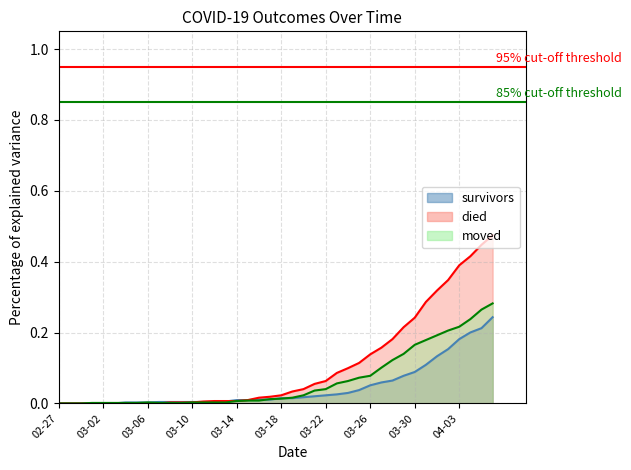

What is the greatest value displayed?

0.5